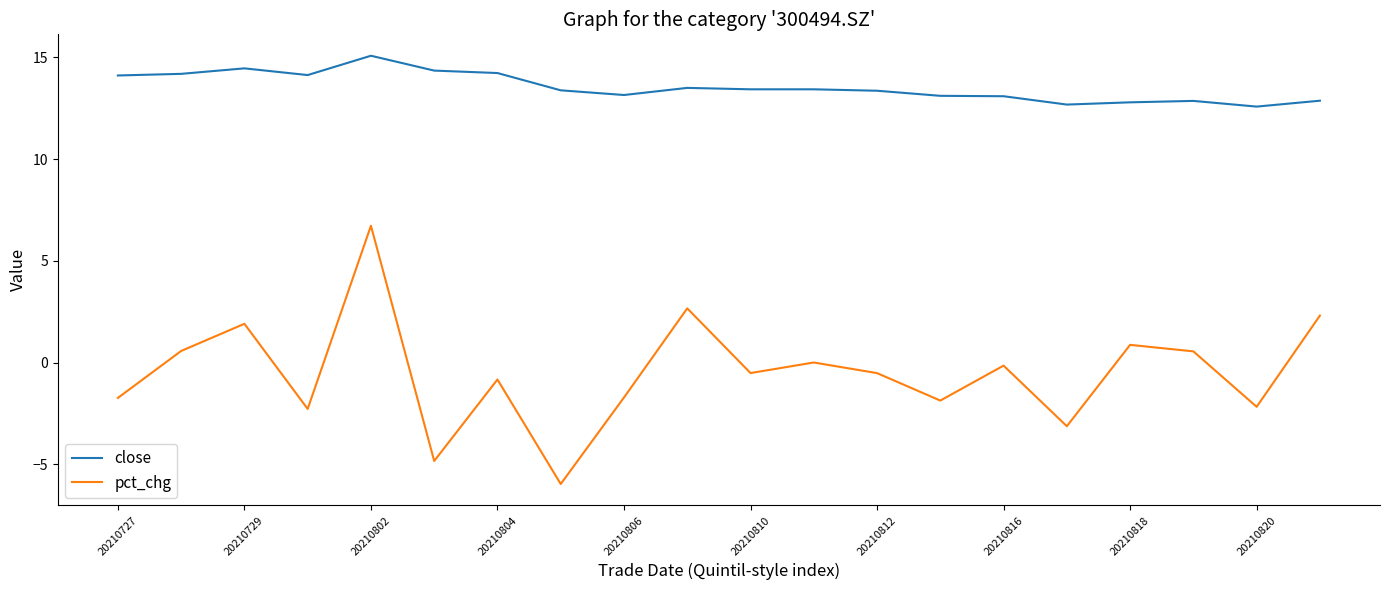

What is the maximum value shown in the chart?

15.1